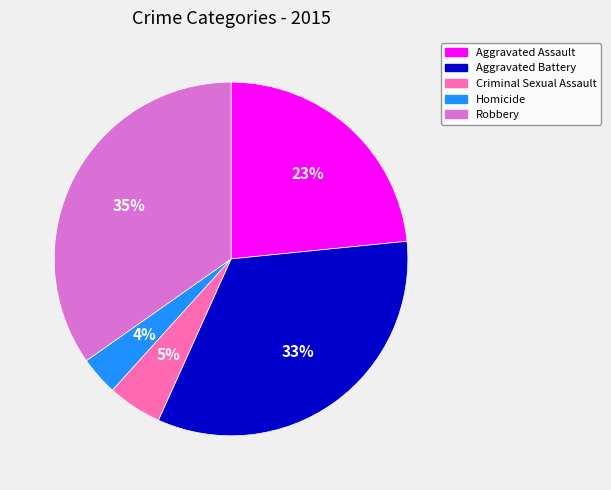

To the nearest percent, what is the difference between the largest and smallest slice percentages?

31%